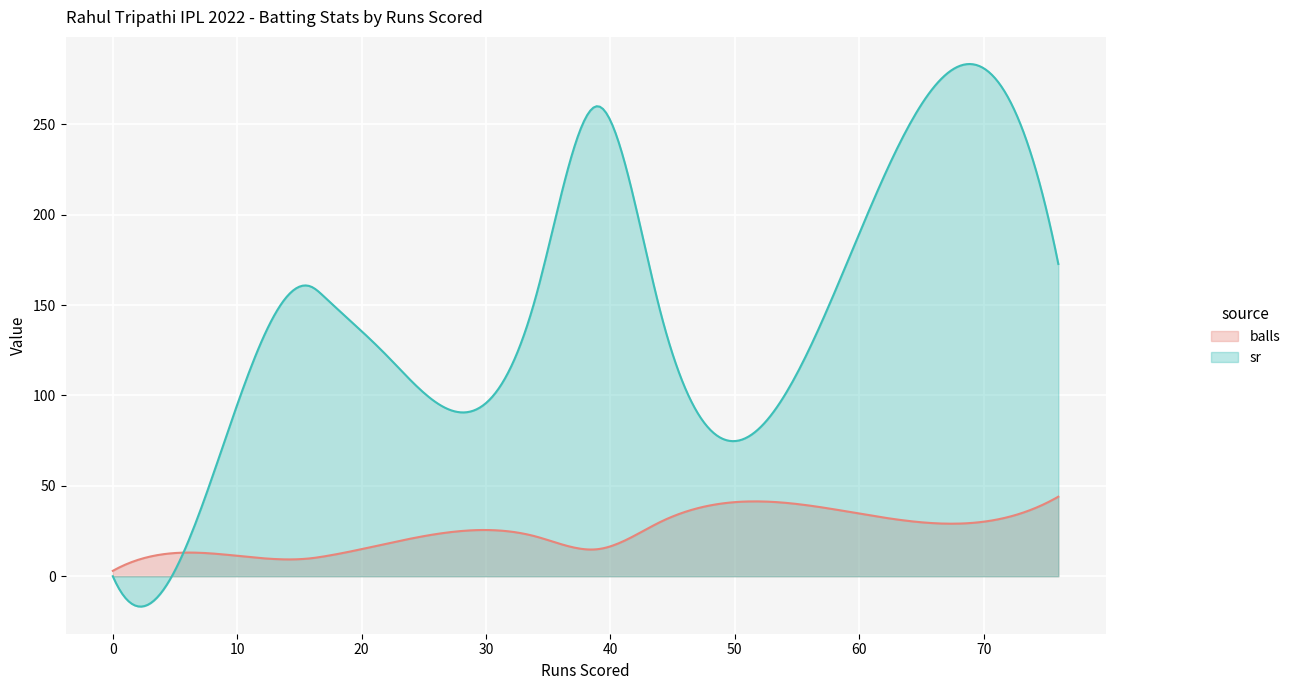

Which series ends up on top after the final intersection of sr and balls?

sr